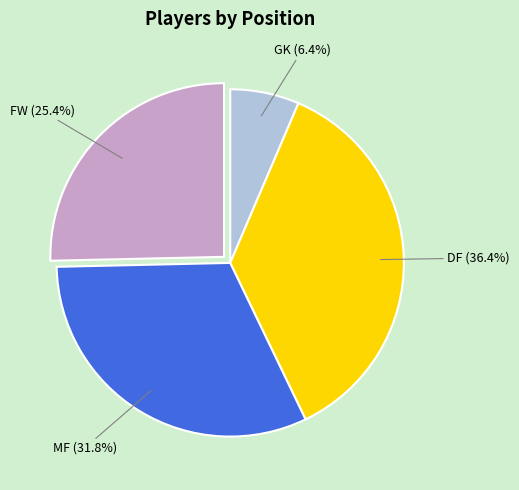

The GK slice represents 6% of the pie. True or false?

True